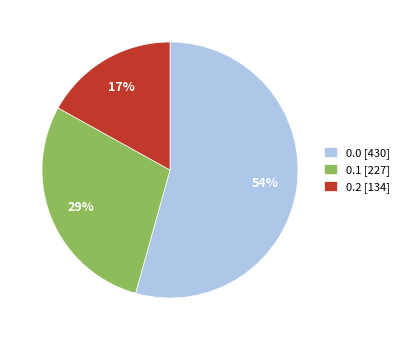

How many segments does this pie chart have?

3